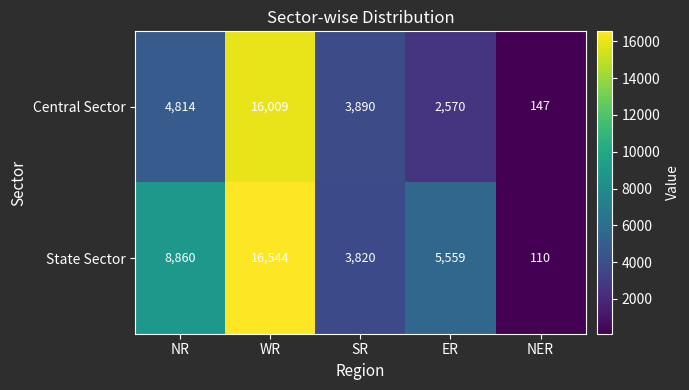

What is the sum of all State Sector values?

34893